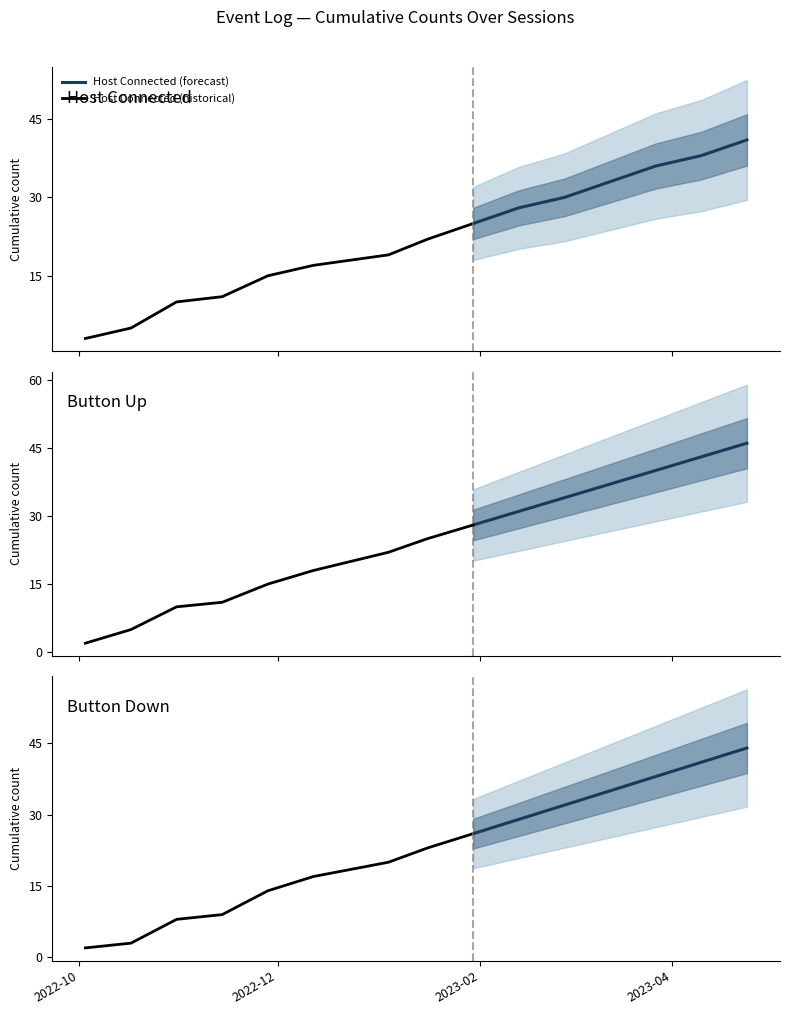

What is the maximum value for Host Connected (forecast)?

41